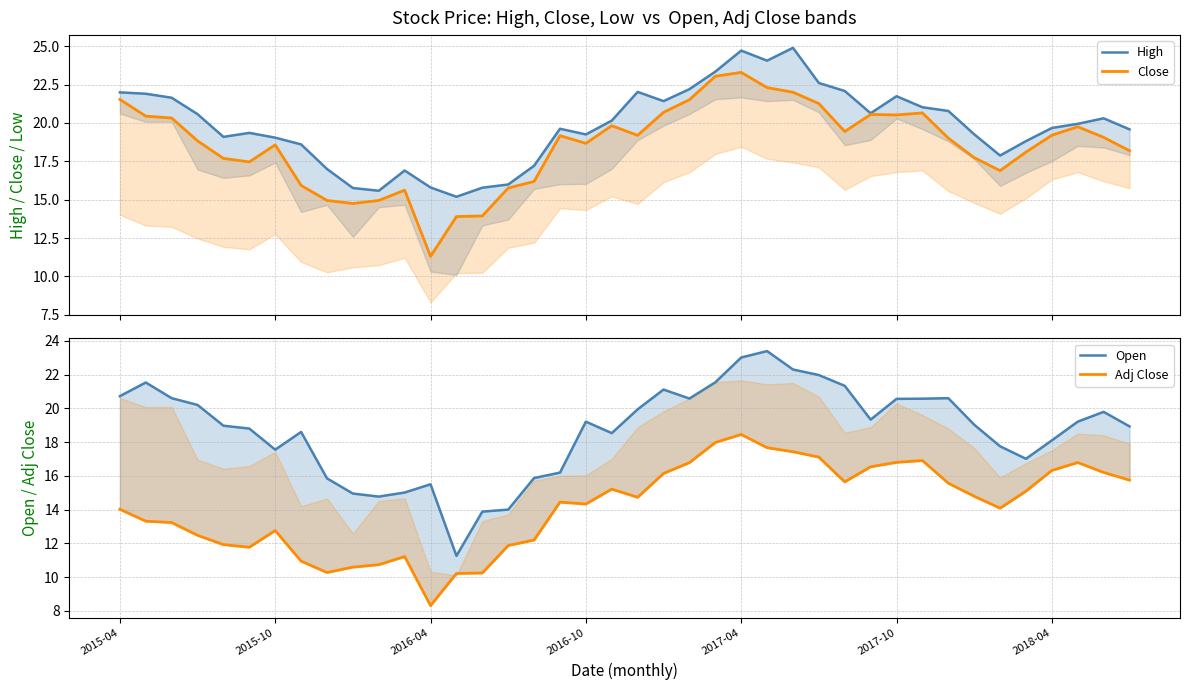

What is the value of the Close point at the 13th from the left?

11.3